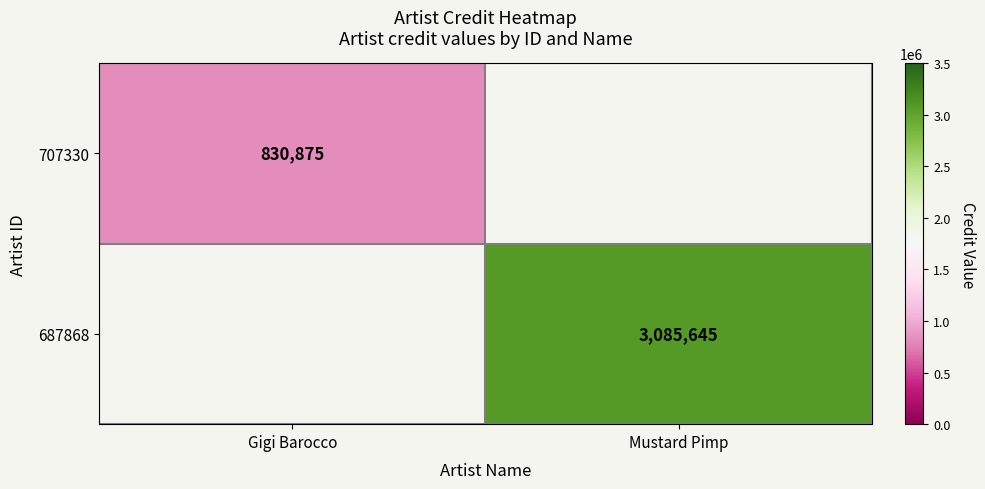

Between Gigi Barocco and Mustard Pimp, which is larger?

Mustard Pimp